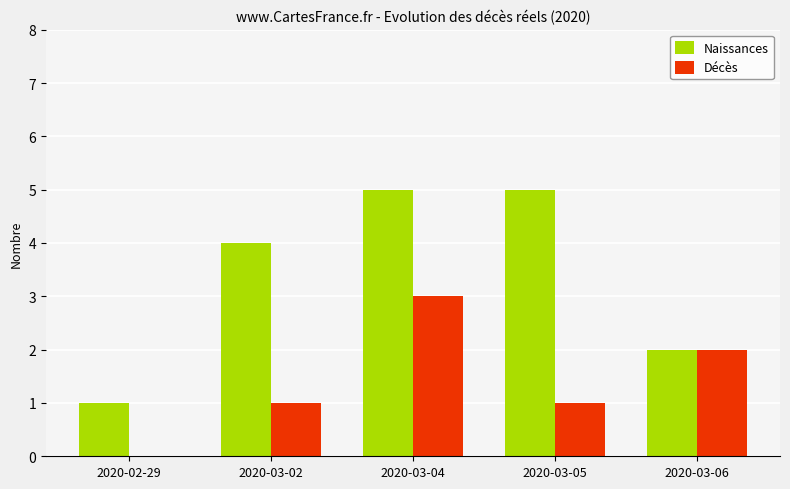

Count the number of categories in the chart.

5